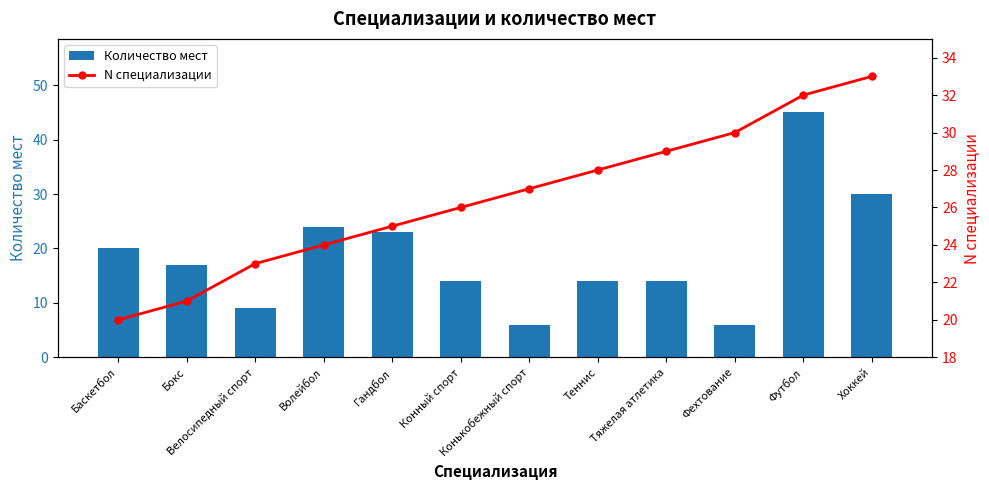

Between Тяжелая атлетика and Фехтование, which series saw the biggest shift?

Количество мест